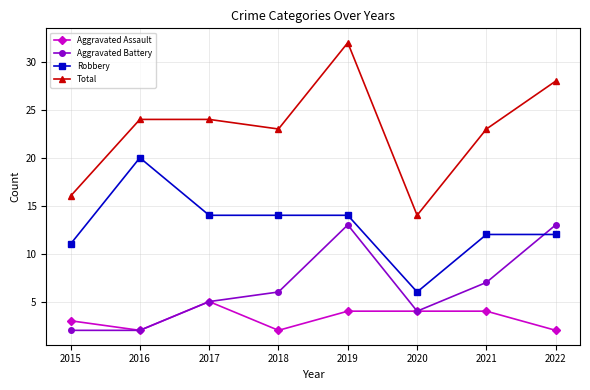

Reading left to right, list all the values displayed in this chart.

Aggravated Assault: 2015=3	2016=2	2017=5	2018=2	2019=4	2020=4	2021=4	2022=2
Aggravated Battery: 2015=2	2016=2	2017=5	2018=6	2019=13	2020=4	2021=7	2022=13
Robbery: 2015=11	2016=20	2017=14	2018=14	2019=14	2020=6	2021=12	2022=12
Total: 2015=16	2016=24	2017=24	2018=23	2019=32	2020=14	2021=23	2022=28